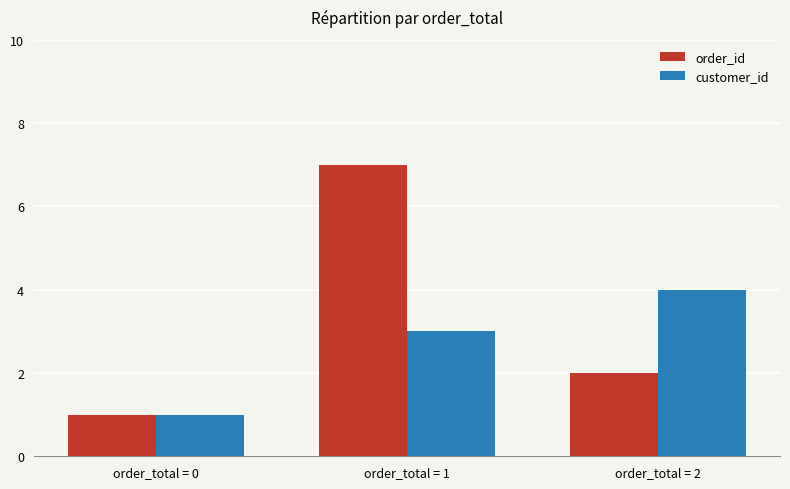

Is the value of order_id at order_total = 0 greater than the value of customer_id at order_total = 2?

No